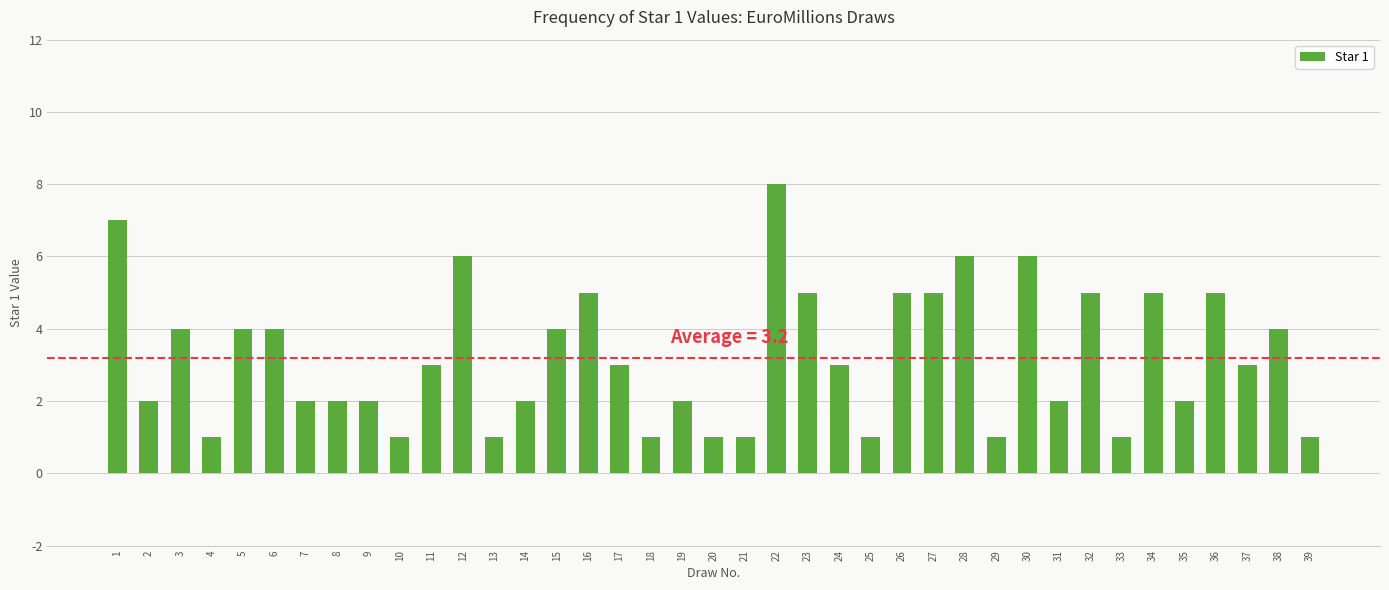

Reading right to left, extract all data points from this chart.

39=1	38=4	37=3	36=5	35=2	34=5	33=1	32=5	31=2	30=6	29=1	28=6	27=5	26=5	25=1	24=3	23=5	22=8	21=1	20=1	19=2	18=1	17=3	16=5	15=4	14=2	13=1	12=6	11=3	10=1	9=2	8=2	7=2	6=4	5=4	4=1	3=4	2=2	1=7